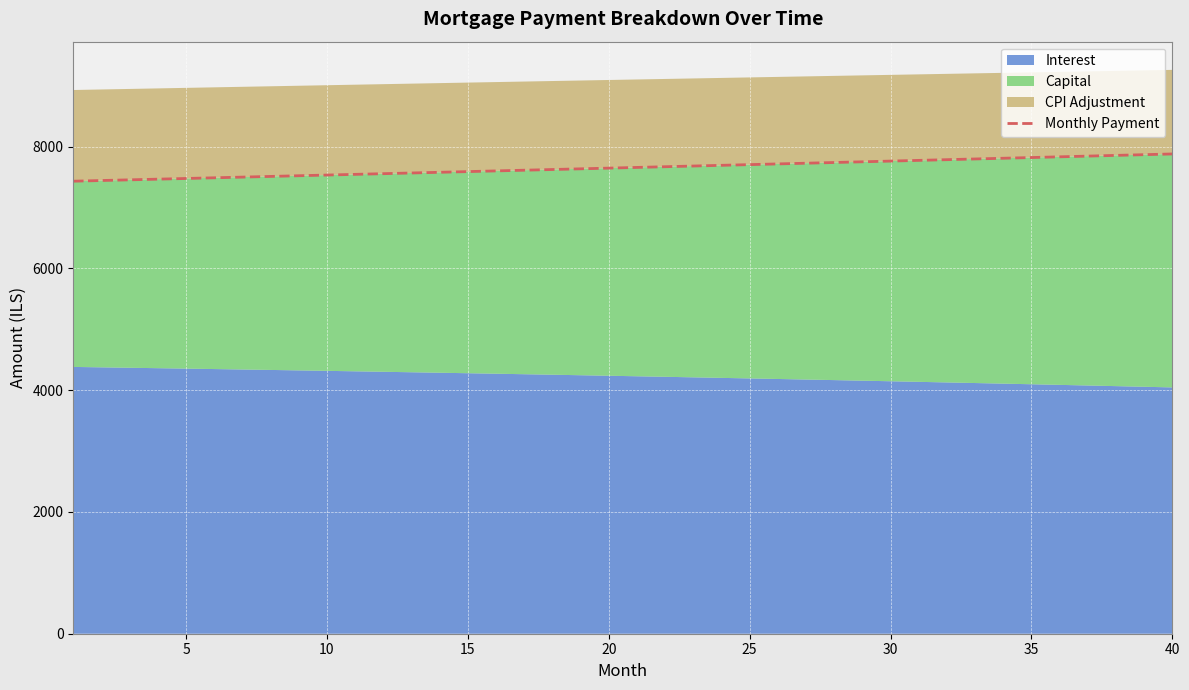

The value at 15 is 11217.1. True or false?

False